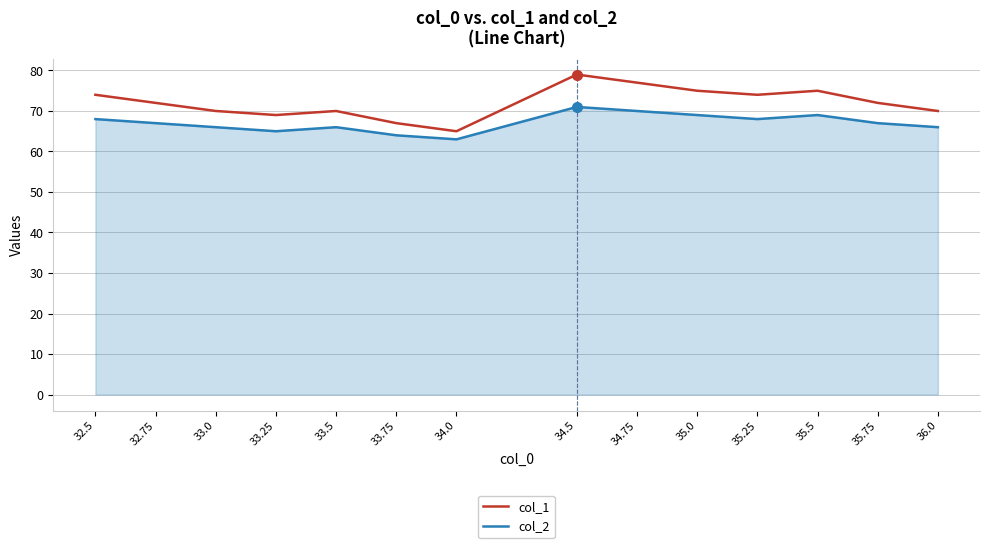

Where does the col_1 series first go above 72?

32.5